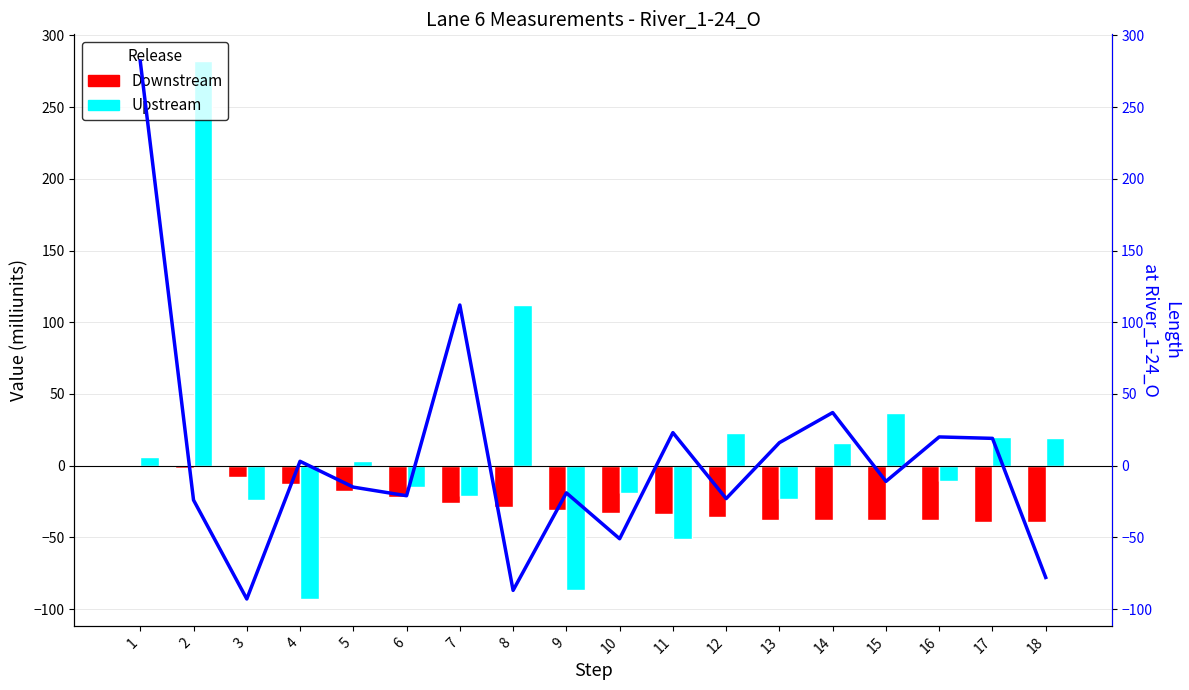

The value of Upstream at 11 is -51. True or false?

True